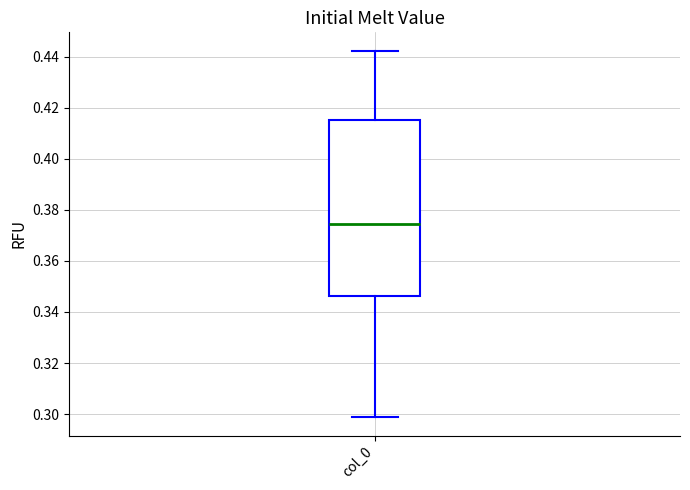

Where does the upper whisker of the box for col_0 end on the y-axis? The values are not printed on the chart, so give them approximately, as read against the axis.

0.442